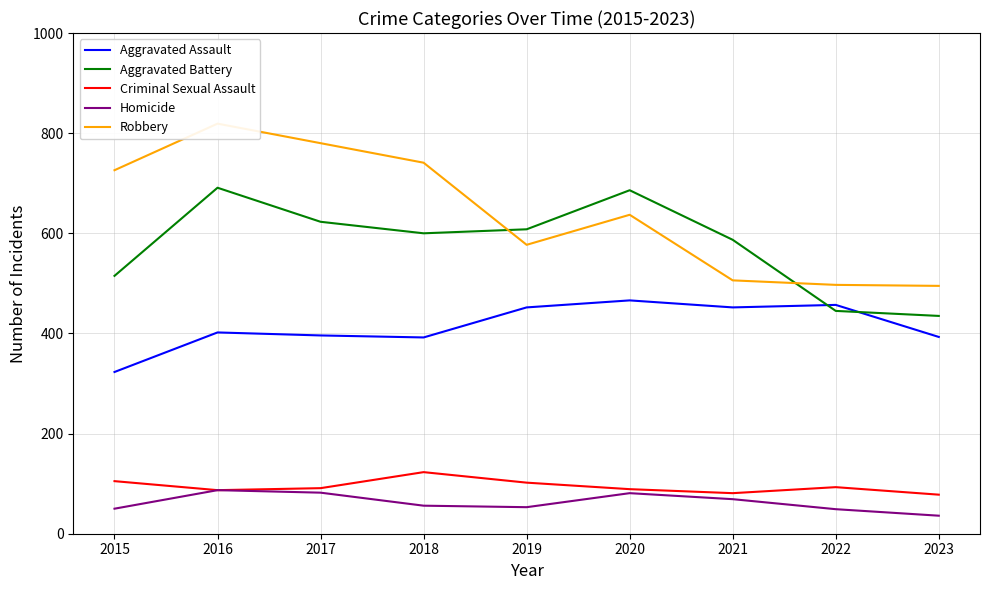

True or false: Aggravated Battery and Criminal Sexual Assault cross at least once.

False